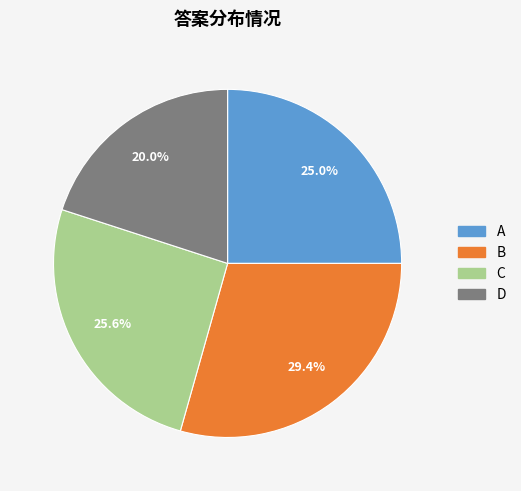

What percentage do C and D together represent?

45.6%